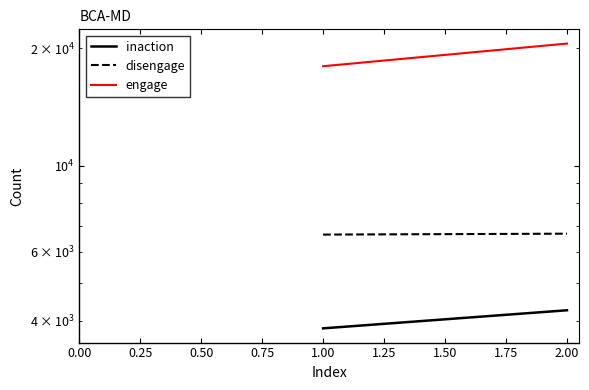

How many lines are shown in the chart?

3